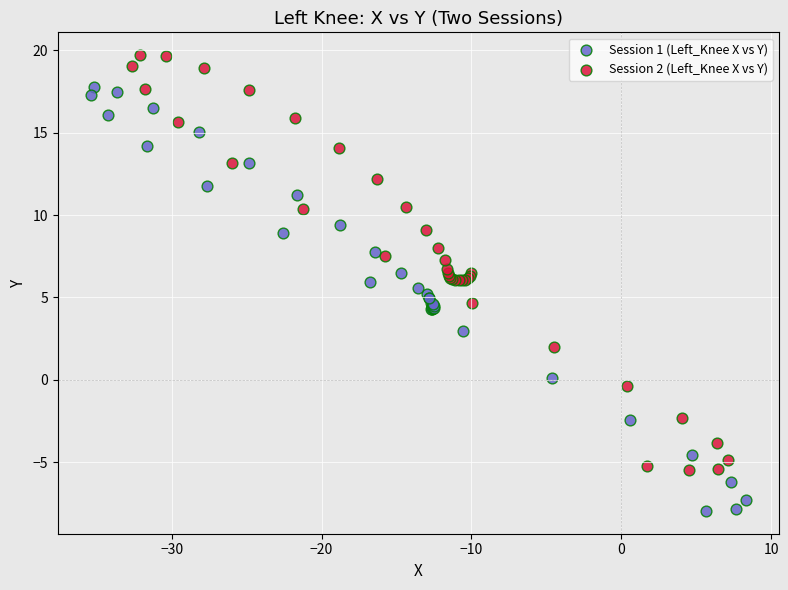

Which series has the largest Y range (max minus min)?

Session 1 (Left_Knee X vs Y)